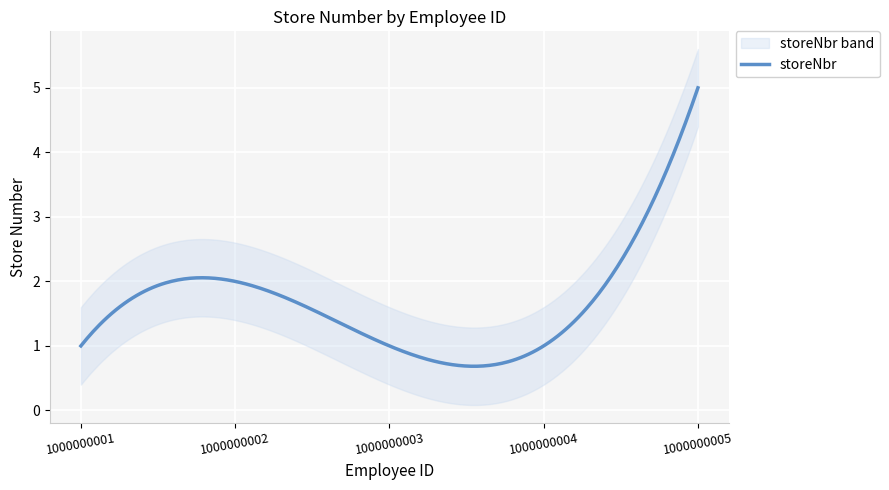

At which label is the value closest to 3?

1000000002